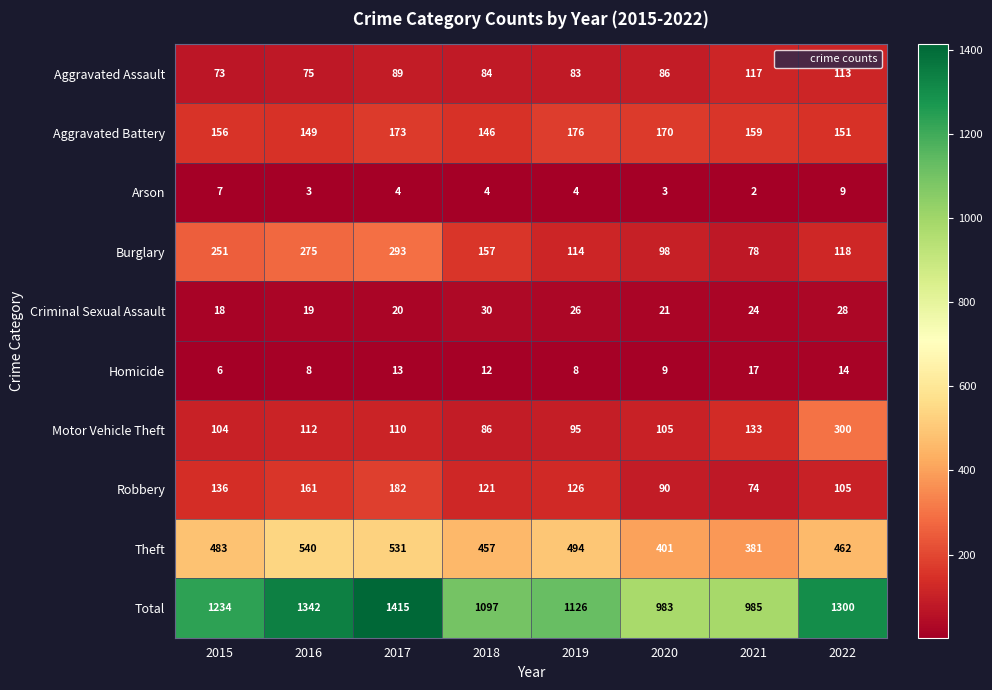

Which series has the widest spread of values?

Total